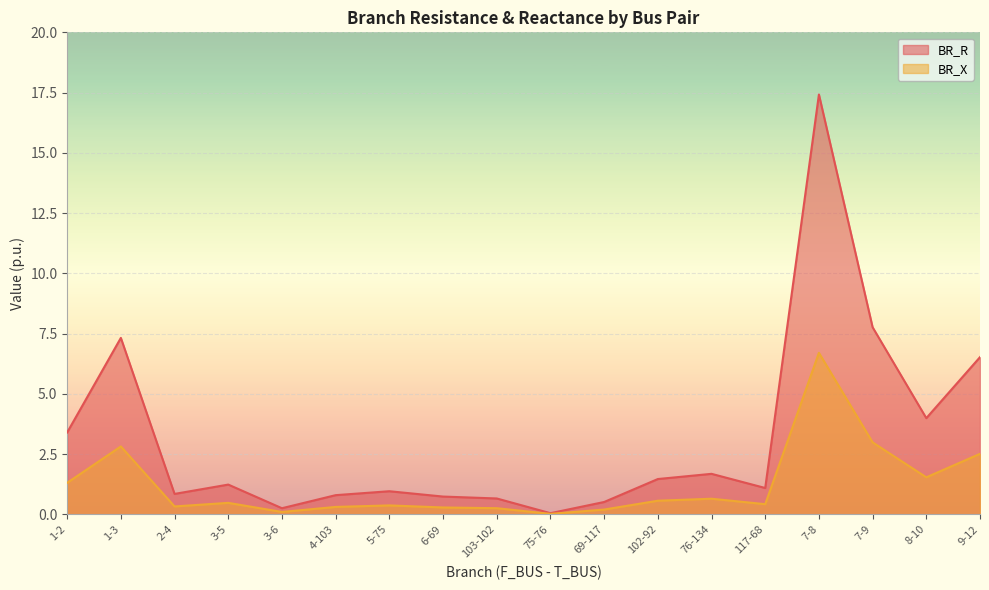

What is the average value of the BR_X series?

1.2